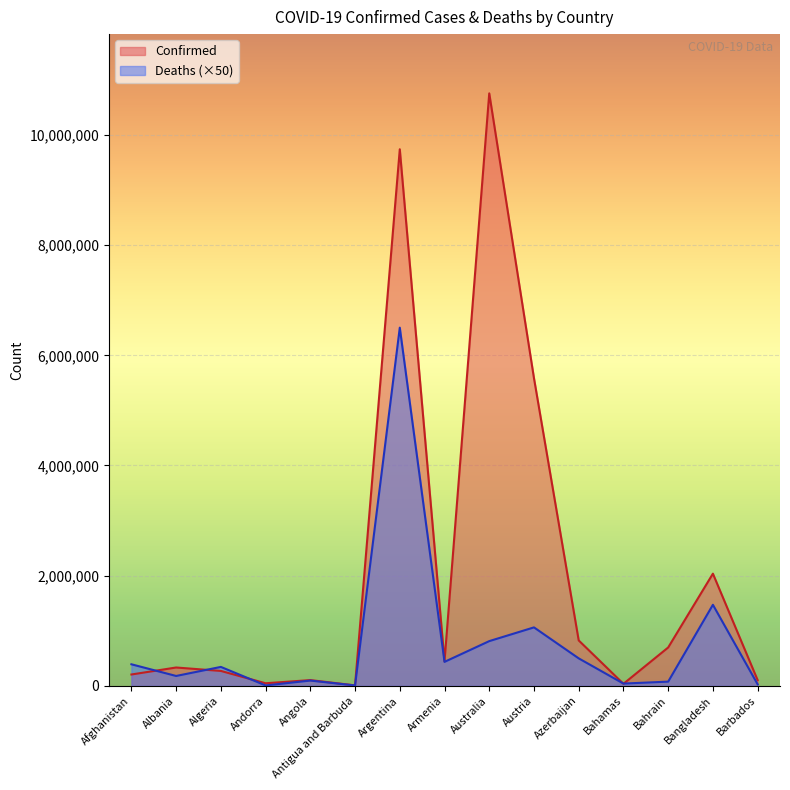

Reading left to right, list all the values displayed in this chart.

Confirmed: 206273	333408	271107	47219	104750	9106	9739856	445828	10754429	5583979	824512	37491	696723	2036663	104416
Deaths: 391750	179700	344050	7850	96250	7300	6501700	435600	812200	1061600	499150	41650	76800	1471750	28350